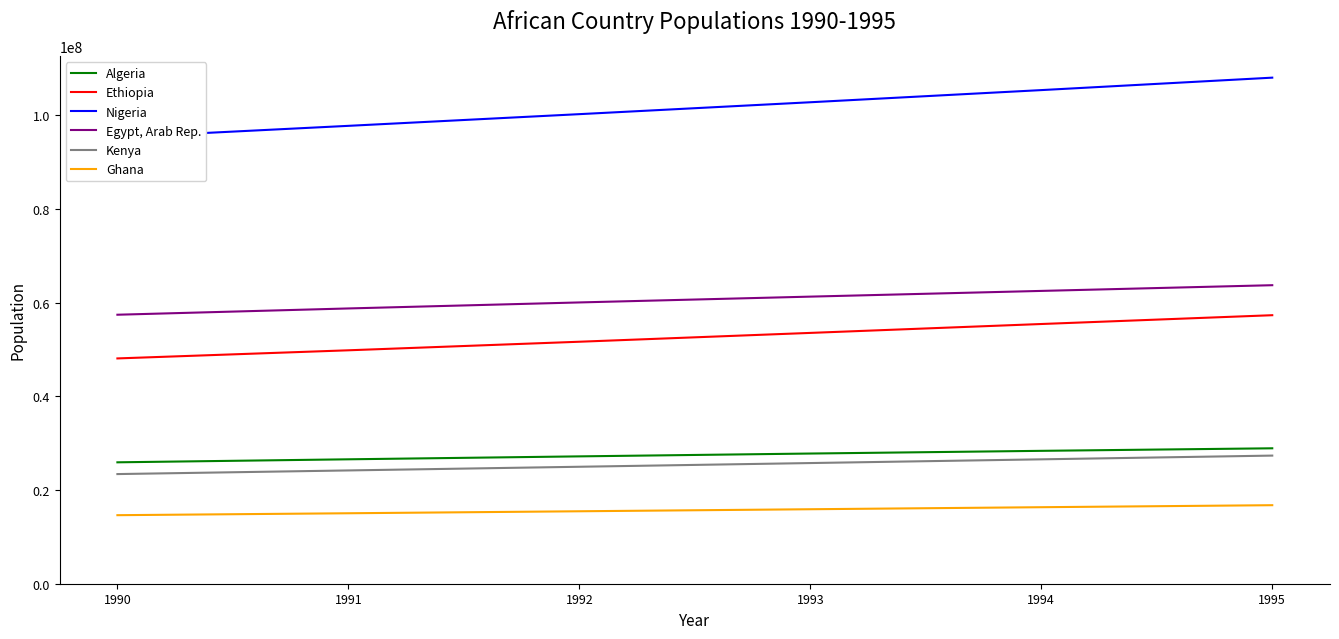

Where is Algeria nearest to the value 27408332?

1992